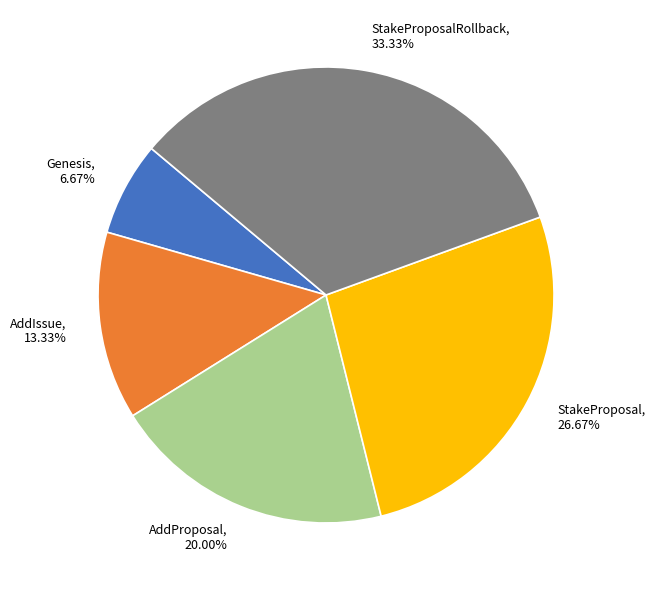

Which category has the biggest portion of the pie?

StakeProposalRollback